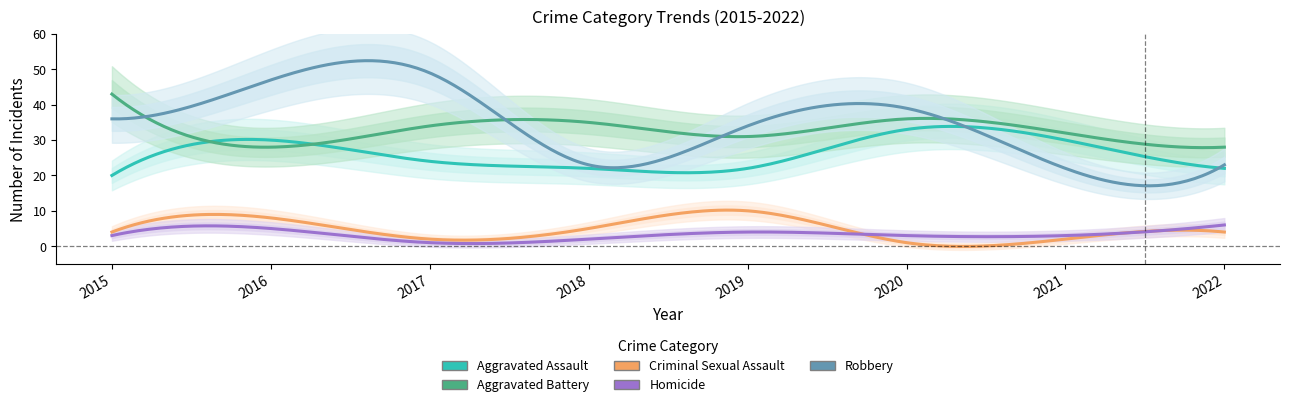

The Homicide series shows 4 at 2020. True or false?

False